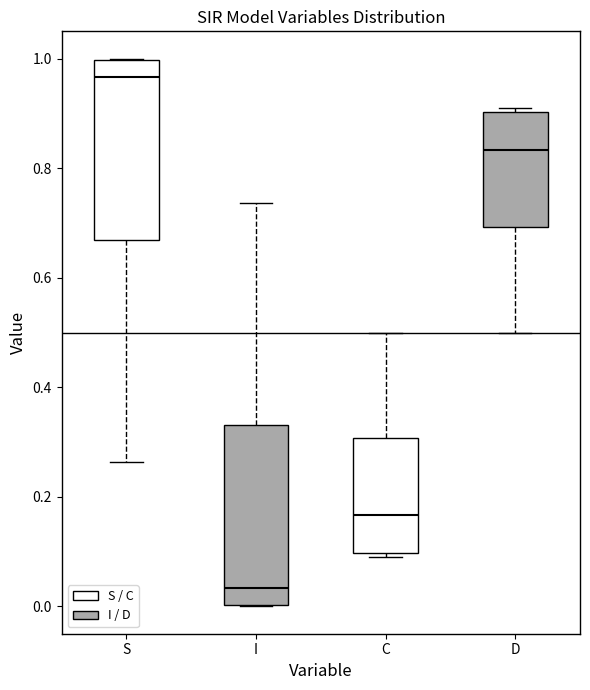

Where is the upper edge of the box for S on the y-axis? The values are not printed on the chart, so give them approximately, as read against the axis.

1.00